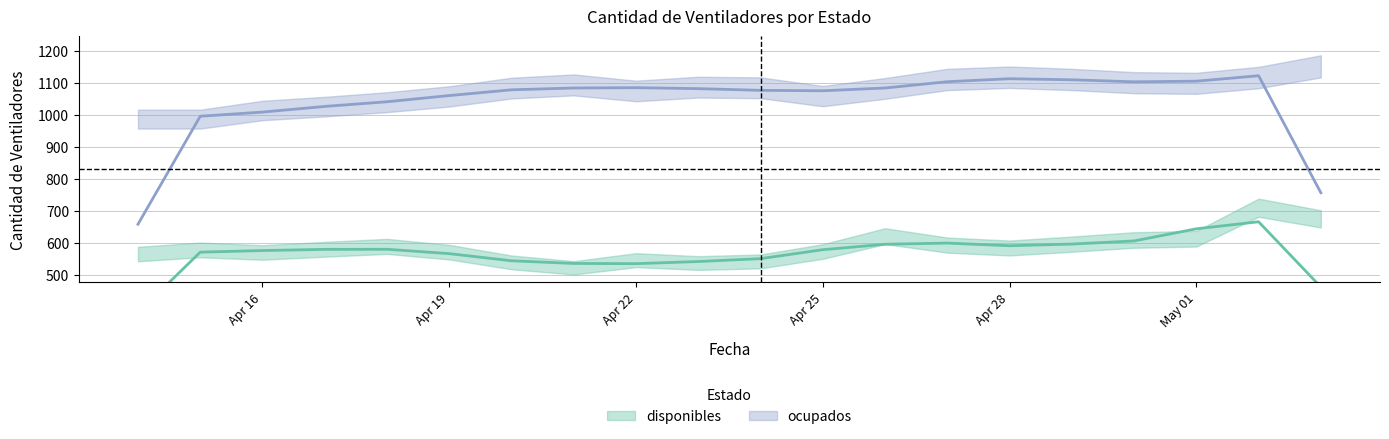

What is the label of the 3rd point from the right?

2020-05-01